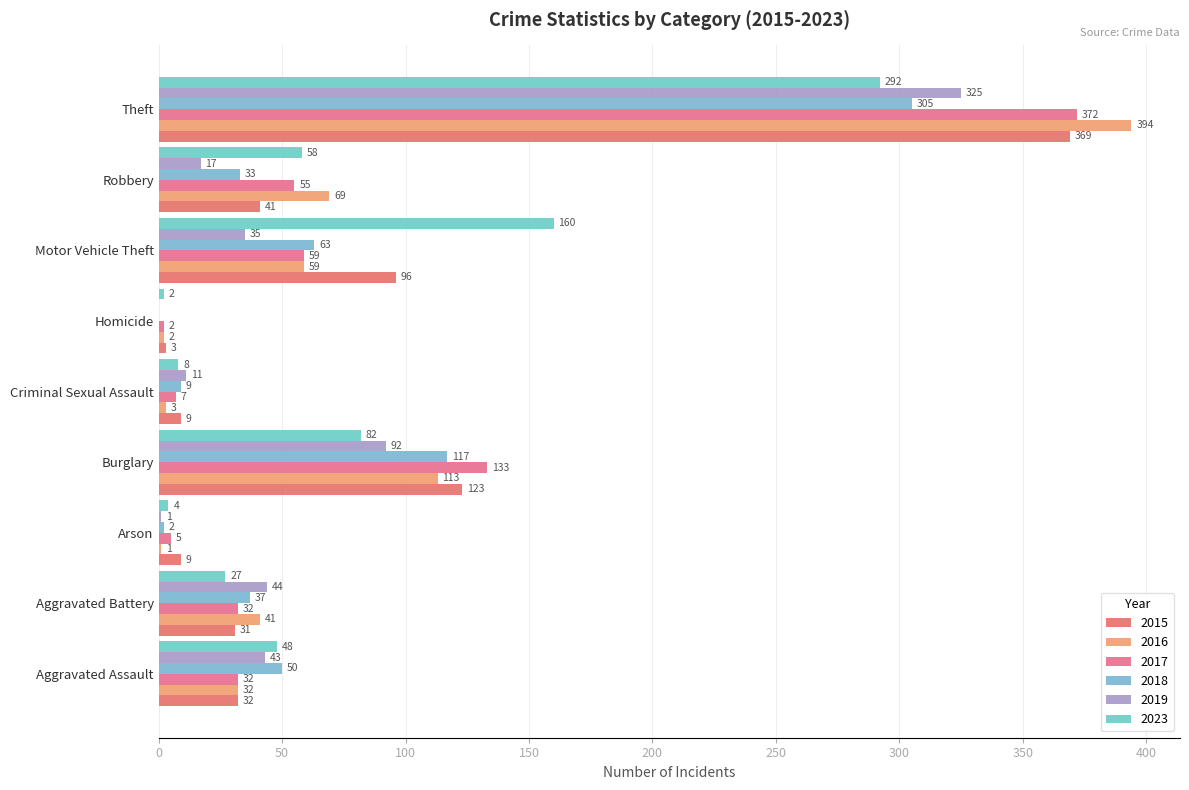

How many values in 2018 are above zero?

8